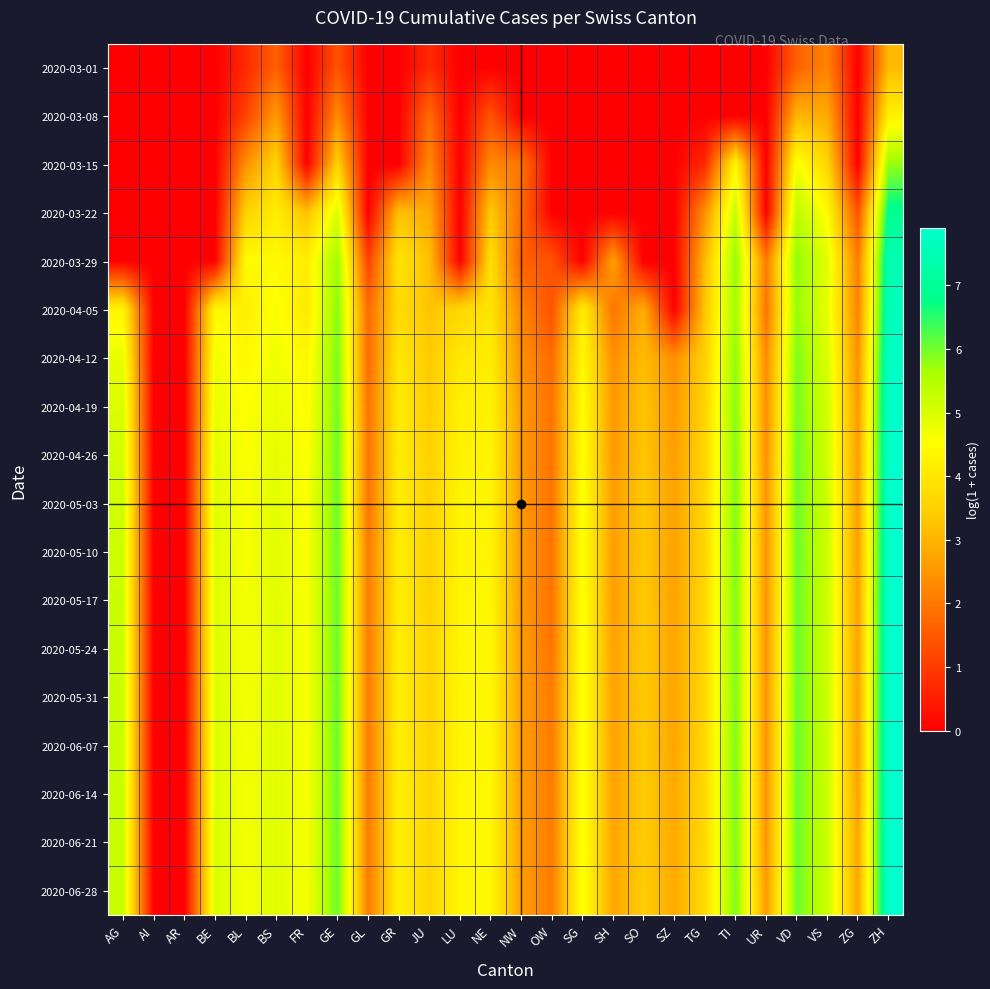

Reading left to right, extract all data points from this chart.

2020-03-01: AG=0.0	AI=0.0	AR=0.0	BE=0.0	BL=0.7	BS=1.6	FR=0.0	GE=1.4	GL=0.0	GR=0.0	JU=0.7	LU=0.0	NE=0.0	NW=0.0	OW=0.0	SG=0.0	SH=0.0	SO=0.0	SZ=0.0	TG=0.0	TI=0.0	UR=0.0	VD=1.6	VS=2.2	ZG=0.0	ZH=3.1
2020-03-08: AG=0.0	AI=0.0	AR=0.0	BE=0.0	BL=1.1	BS=2.6	FR=0.0	GE=2.3	GL=0.0	GR=0.0	JU=1.8	LU=0.0	NE=1.4	NW=0.0	OW=0.0	SG=0.0	SH=0.0	SO=0.0	SZ=0.0	TG=0.0	TI=0.0	UR=0.0	VD=3.0	VS=2.8	ZG=0.0	ZH=4.2
2020-03-15: AG=0.0	AI=0.0	AR=0.0	BE=0.0	BL=2.4	BS=3.6	FR=0.0	GE=3.6	GL=0.0	GR=0.0	JU=2.3	LU=0.0	NE=2.3	NW=1.9	OW=0.0	SG=0.0	SH=0.0	SO=0.0	SZ=0.0	TG=0.7	TI=4.3	UR=0.0	VD=4.6	VS=3.6	ZG=0.0	ZH=5.8
2020-03-22: AG=0.0	AI=0.0	AR=0.0	BE=0.0	BL=3.5	BS=4.1	FR=3.2	GE=5.0	GL=0.0	GR=3.2	JU=2.8	LU=0.0	NE=3.4	NW=1.8	OW=0.0	SG=0.0	SH=0.0	SO=0.0	SZ=0.0	TG=2.4	TI=5.3	UR=0.0	VD=5.4	VS=4.4	ZG=1.4	ZH=6.9
2020-03-29: AG=0.0	AI=0.0	AR=0.0	BE=0.0	BL=4.4	BS=4.4	FR=4.2	GE=5.7	GL=1.1	GR=4.0	JU=3.2	LU=0.0	NE=3.8	NW=1.6	OW=1.4	SG=0.0	SH=2.7	SO=0.0	SZ=0.0	TG=3.1	TI=5.8	UR=2.1	VD=5.8	VS=4.9	ZG=2.1	ZH=7.5
2020-04-05: AG=4.3	AI=0.0	AR=0.0	BE=4.4	BL=4.2	BS=4.6	FR=4.0	GE=5.9	GL=1.8	GR=3.7	JU=3.3	LU=3.6	NE=3.9	NW=2.2	OW=1.4	SG=4.2	SH=1.9	SO=2.9	SZ=0.0	TG=3.3	TI=5.7	UR=1.9	VD=5.8	VS=4.8	ZG=2.2	ZH=7.6
2020-04-12: AG=4.8	AI=0.0	AR=0.0	BE=4.7	BL=4.4	BS=4.7	FR=4.3	GE=6.0	GL=1.8	GR=4.0	JU=3.4	LU=4.0	NE=4.1	NW=2.4	OW=1.8	SG=4.4	SH=2.4	SO=3.1	SZ=2.4	TG=3.5	TI=5.8	UR=2.3	VD=5.9	VS=5.0	ZG=2.4	ZH=7.7
2020-04-19: AG=5.0	AI=0.0	AR=0.0	BE=4.8	BL=4.5	BS=4.8	FR=4.5	GE=6.0	GL=1.9	GR=4.1	JU=3.4	LU=4.2	NE=4.3	NW=2.6	OW=1.9	SG=4.5	SH=2.6	SO=3.3	SZ=2.6	TG=3.6	TI=5.9	UR=2.4	VD=6.0	VS=5.1	ZG=2.6	ZH=7.8
2020-04-26: AG=5.1	AI=0.0	AR=0.0	BE=4.9	BL=4.6	BS=4.8	FR=4.5	GE=6.0	GL=1.9	GR=4.1	JU=3.5	LU=4.3	NE=4.3	NW=2.6	OW=1.9	SG=4.6	SH=2.6	SO=3.3	SZ=2.6	TG=3.6	TI=5.9	UR=2.4	VD=6.0	VS=5.1	ZG=2.6	ZH=7.9
2020-05-03: AG=5.1	AI=0.0	AR=0.0	BE=4.9	BL=4.6	BS=4.9	FR=4.5	GE=6.1	GL=1.9	GR=4.2	JU=3.5	LU=4.3	NE=4.3	NW=2.6	OW=1.9	SG=4.6	SH=2.6	SO=3.3	SZ=2.7	TG=3.6	TI=5.9	UR=2.5	VD=6.0	VS=5.2	ZG=2.6	ZH=7.9
2020-05-10: AG=5.2	AI=0.0	AR=0.0	BE=4.9	BL=4.6	BS=4.9	FR=4.6	GE=6.1	GL=2.1	GR=4.2	JU=3.6	LU=4.3	NE=4.3	NW=2.6	OW=1.9	SG=4.6	SH=2.6	SO=3.3	SZ=2.7	TG=3.6	TI=5.9	UR=2.5	VD=6.0	VS=5.2	ZG=2.6	ZH=7.9
2020-05-17: AG=5.2	AI=0.0	AR=0.0	BE=4.9	BL=4.6	BS=4.9	FR=4.6	GE=6.1	GL=2.1	GR=4.2	JU=3.6	LU=4.3	NE=4.3	NW=2.6	OW=1.9	SG=4.6	SH=2.6	SO=3.4	SZ=2.7	TG=3.7	TI=5.9	UR=2.5	VD=6.0	VS=5.2	ZG=2.7	ZH=7.9
2020-05-24: AG=5.2	AI=0.0	AR=0.0	BE=5.0	BL=4.6	BS=4.9	FR=4.6	GE=6.1	GL=2.1	GR=4.2	JU=3.6	LU=4.3	NE=4.3	NW=2.6	OW=1.9	SG=4.6	SH=2.7	SO=3.4	SZ=2.8	TG=3.7	TI=5.9	UR=2.5	VD=6.0	VS=5.2	ZG=2.7	ZH=7.9
2020-05-31: AG=5.2	AI=0.0	AR=0.0	BE=5.0	BL=4.6	BS=4.9	FR=4.6	GE=6.1	GL=2.1	GR=4.2	JU=3.6	LU=4.3	NE=4.3	NW=2.6	OW=2.1	SG=4.6	SH=2.7	SO=3.4	SZ=2.8	TG=3.7	TI=5.9	UR=2.5	VD=6.0	VS=5.2	ZG=2.7	ZH=7.9
2020-06-07: AG=5.2	AI=0.0	AR=0.0	BE=5.0	BL=4.6	BS=4.9	FR=4.6	GE=6.1	GL=2.1	GR=4.2	JU=3.6	LU=4.3	NE=4.3	NW=2.6	OW=2.1	SG=4.6	SH=2.7	SO=3.4	SZ=2.8	TG=3.7	TI=6.0	UR=2.5	VD=6.0	VS=5.2	ZG=2.7	ZH=7.9
2020-06-14: AG=5.2	AI=0.0	AR=0.0	BE=5.0	BL=4.7	BS=4.9	FR=4.6	GE=6.1	GL=2.1	GR=4.2	JU=3.6	LU=4.3	NE=4.4	NW=2.6	OW=2.1	SG=4.6	SH=2.7	SO=3.4	SZ=2.8	TG=3.7	TI=6.0	UR=2.5	VD=6.1	VS=5.2	ZG=2.7	ZH=7.9
2020-06-21: AG=5.2	AI=0.0	AR=0.0	BE=5.0	BL=4.7	BS=4.9	FR=4.6	GE=6.1	GL=2.1	GR=4.2	JU=3.6	LU=4.3	NE=4.4	NW=2.6	OW=2.1	SG=4.6	SH=2.8	SO=3.4	SZ=2.8	TG=3.7	TI=6.0	UR=2.5	VD=6.1	VS=5.2	ZG=2.8	ZH=7.9
2020-06-28: AG=5.2	AI=0.0	AR=0.0	BE=5.0	BL=4.7	BS=4.9	FR=4.6	GE=6.1	GL=2.1	GR=4.2	JU=3.6	LU=4.3	NE=4.4	NW=2.6	OW=2.1	SG=4.6	SH=2.8	SO=3.4	SZ=2.8	TG=3.7	TI=6.0	UR=2.6	VD=6.1	VS=5.2	ZG=2.8	ZH=7.9